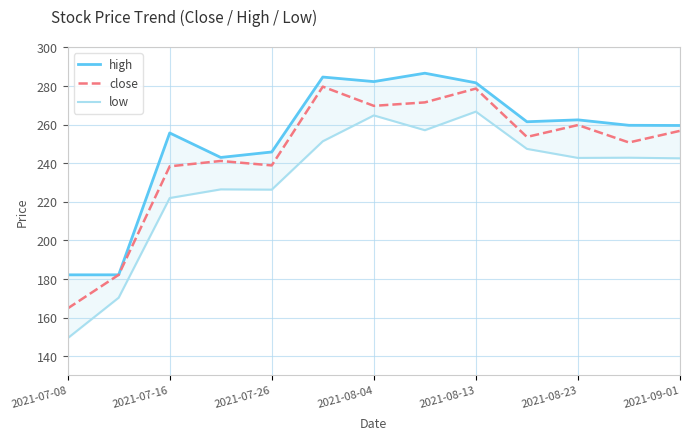

What is the minimum value for close?

164.7